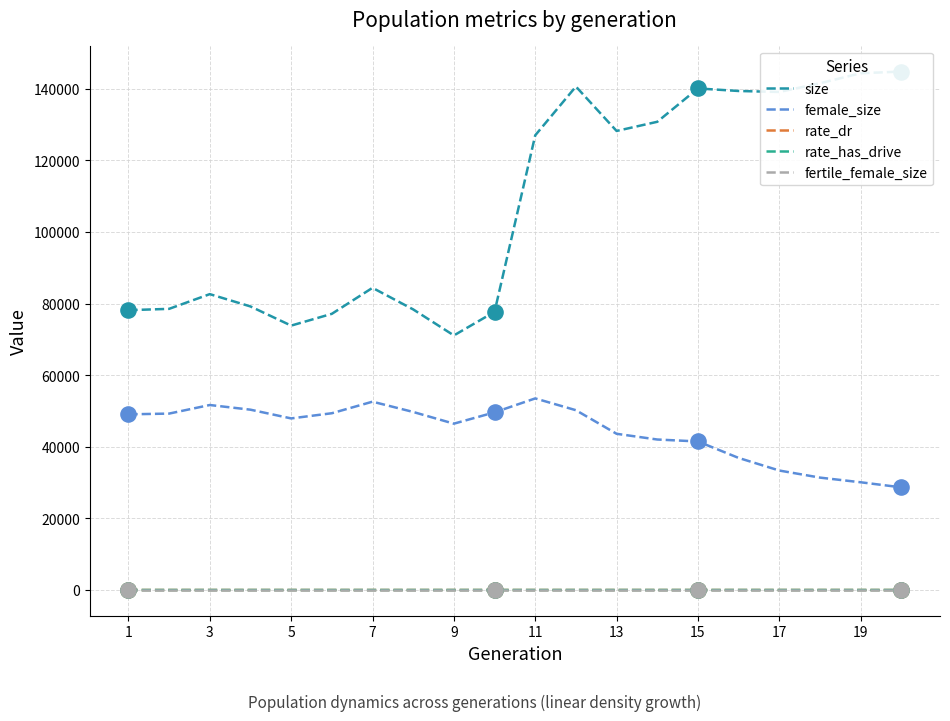

What are all the series names shown in the legend?

size, female_size, rate_dr, rate_has_drive, fertile_female_size